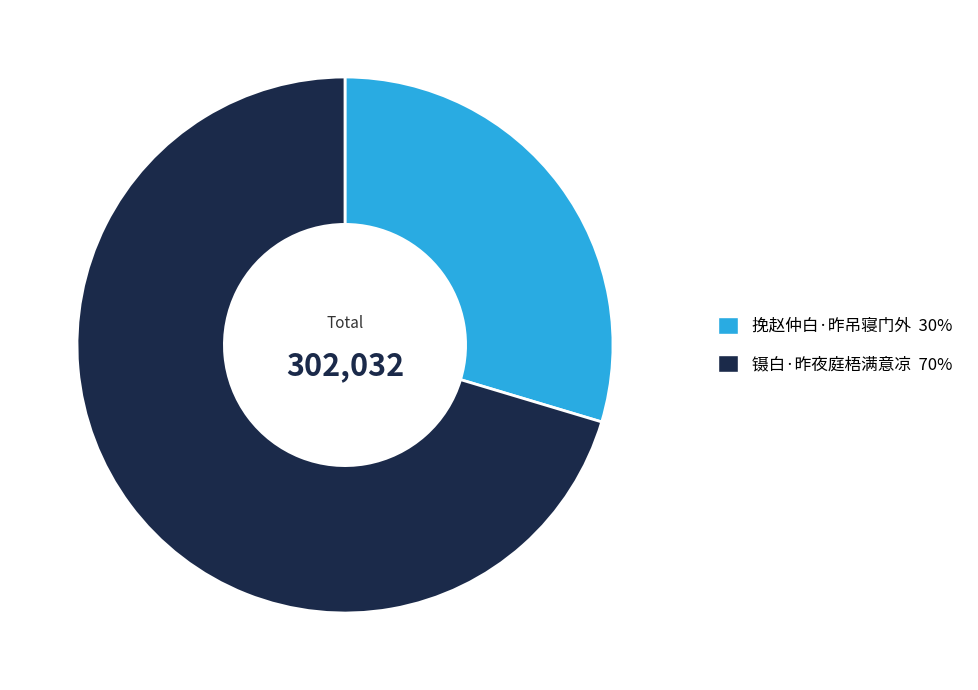

Which category has the biggest portion of the pie?

镊白·昨夜庭梧满意凉